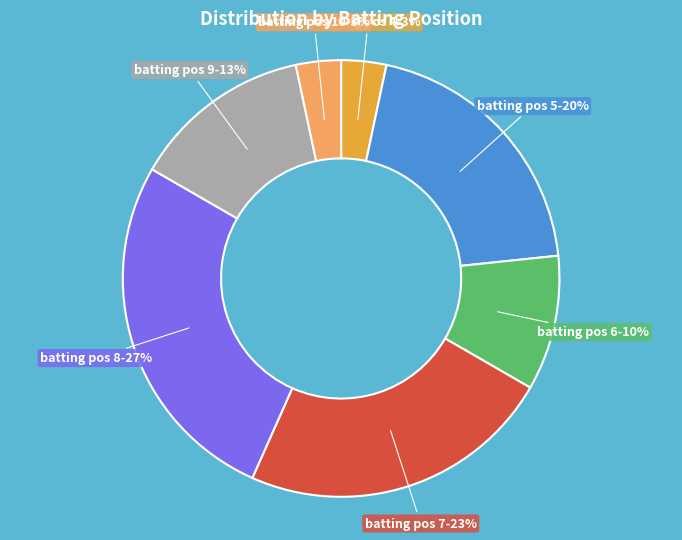

Is there a majority slice in this chart?

No